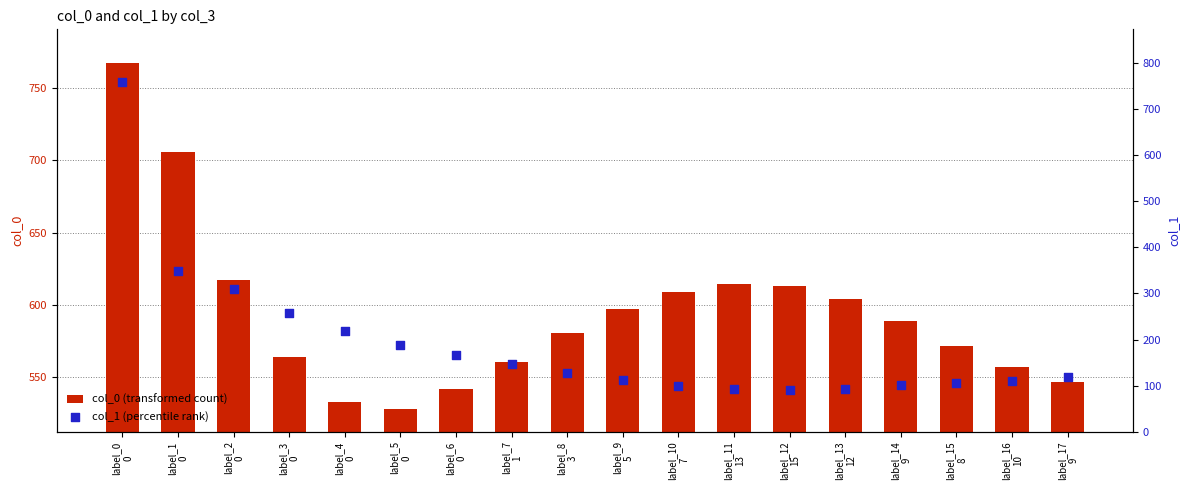

Which series has the largest total across all categories?

col_0 (transformed count)